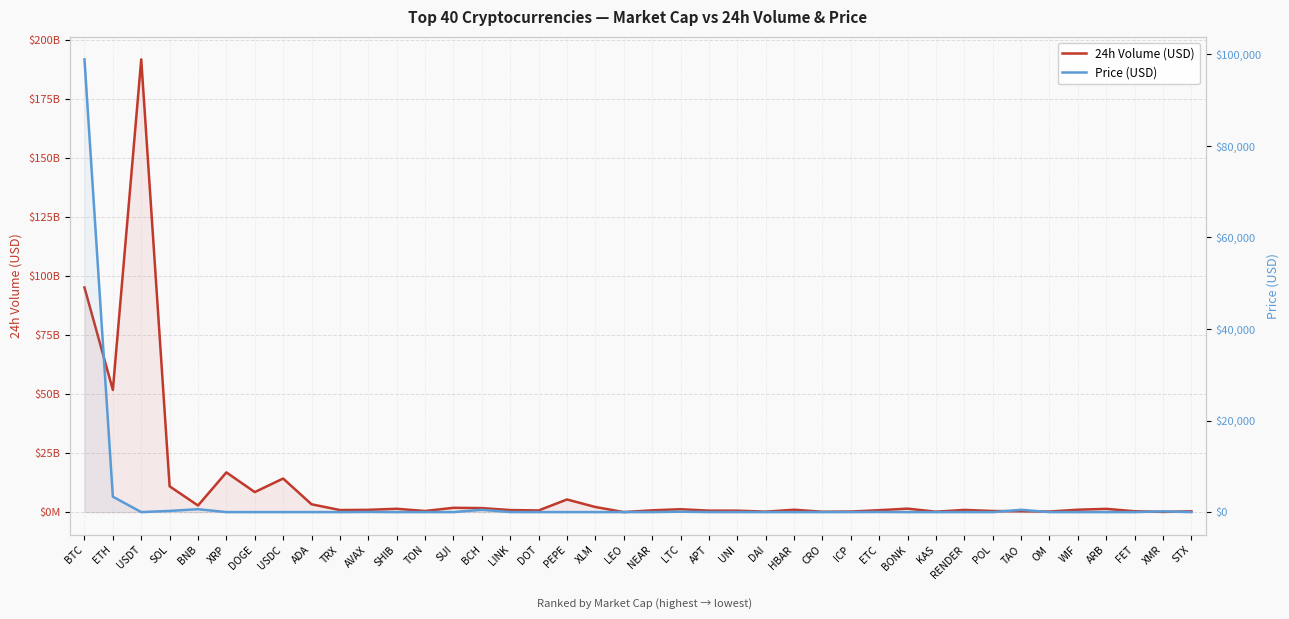

How many values in the Price (USD) series exceed 3?

22